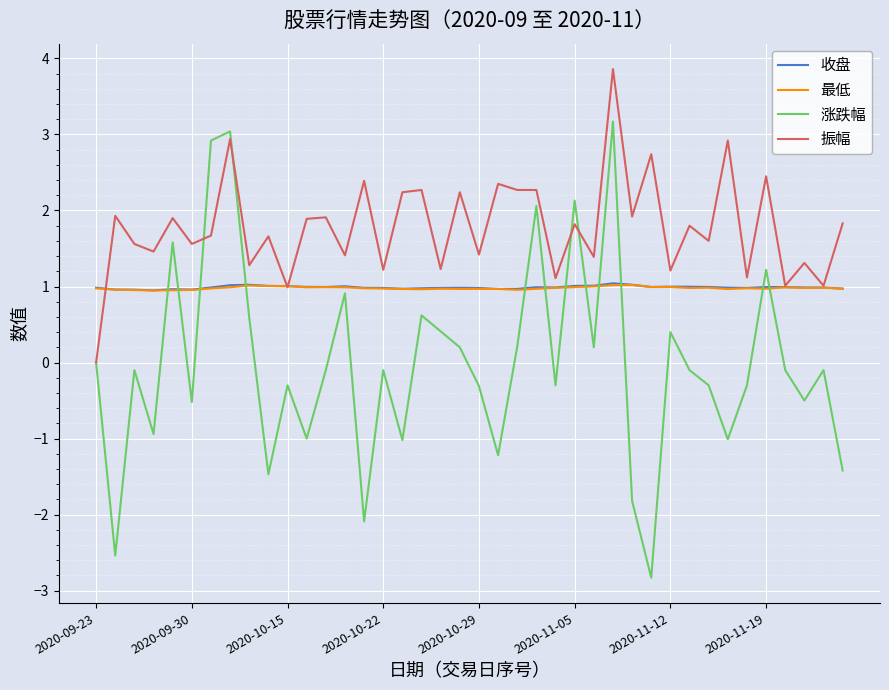

Which series has the largest total across all categories?

振幅